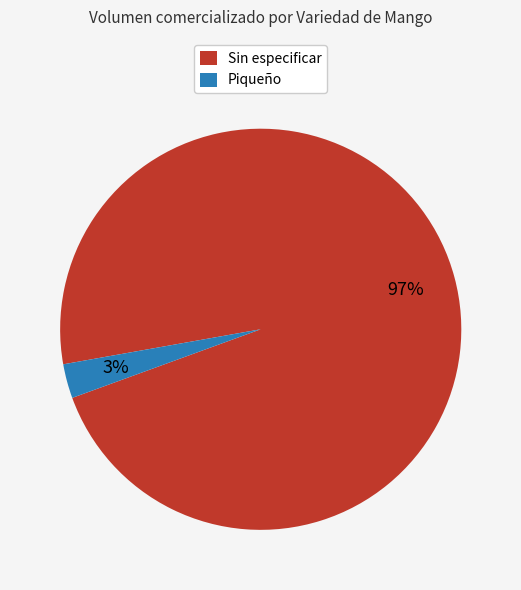

To the nearest percent, what is the difference between the largest and smallest slice percentages?

94%